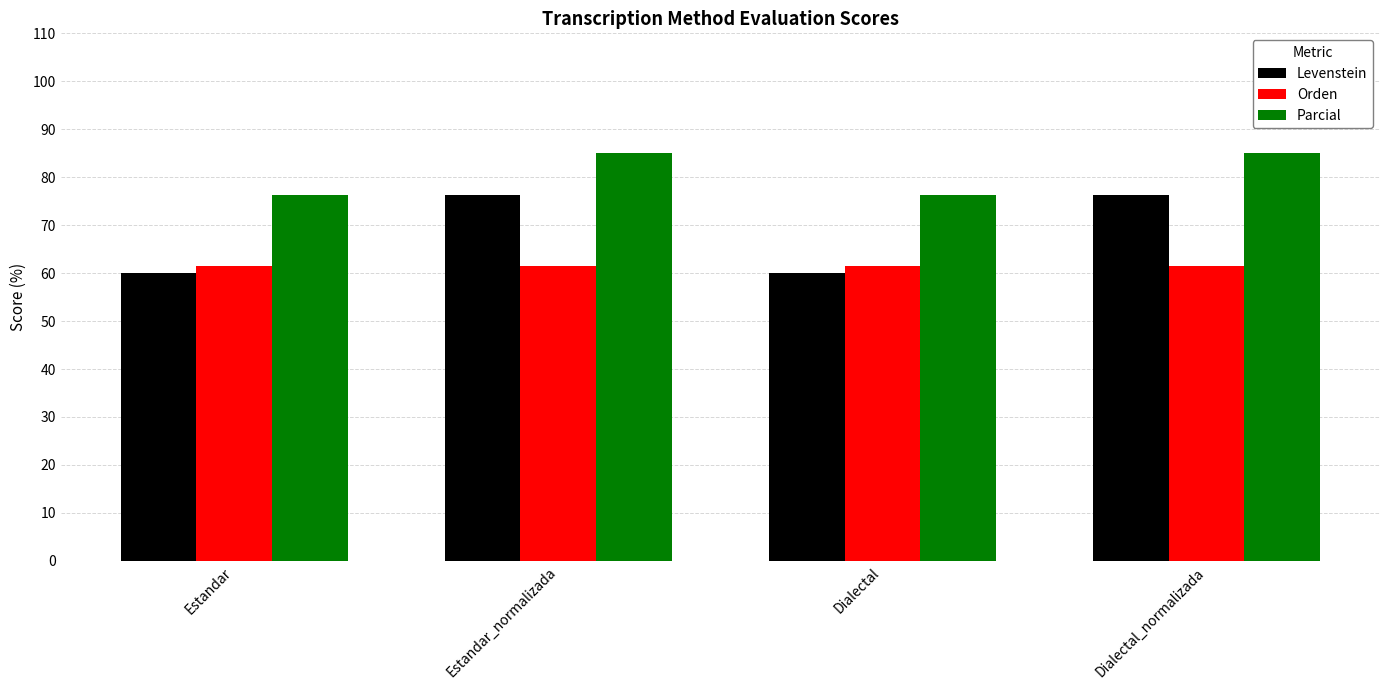

Reading left to right, transcribe all the data shown in this chart.

Levenstein: Estandar=60.0	Estandar_normalizada=76.2	Dialectal=60.0	Dialectal_normalizada=76.2
Orden: Estandar=61.5	Estandar_normalizada=61.5	Dialectal=61.5	Dialectal_normalizada=61.5
Parcial: Estandar=76.2	Estandar_normalizada=85.0	Dialectal=76.2	Dialectal_normalizada=85.0